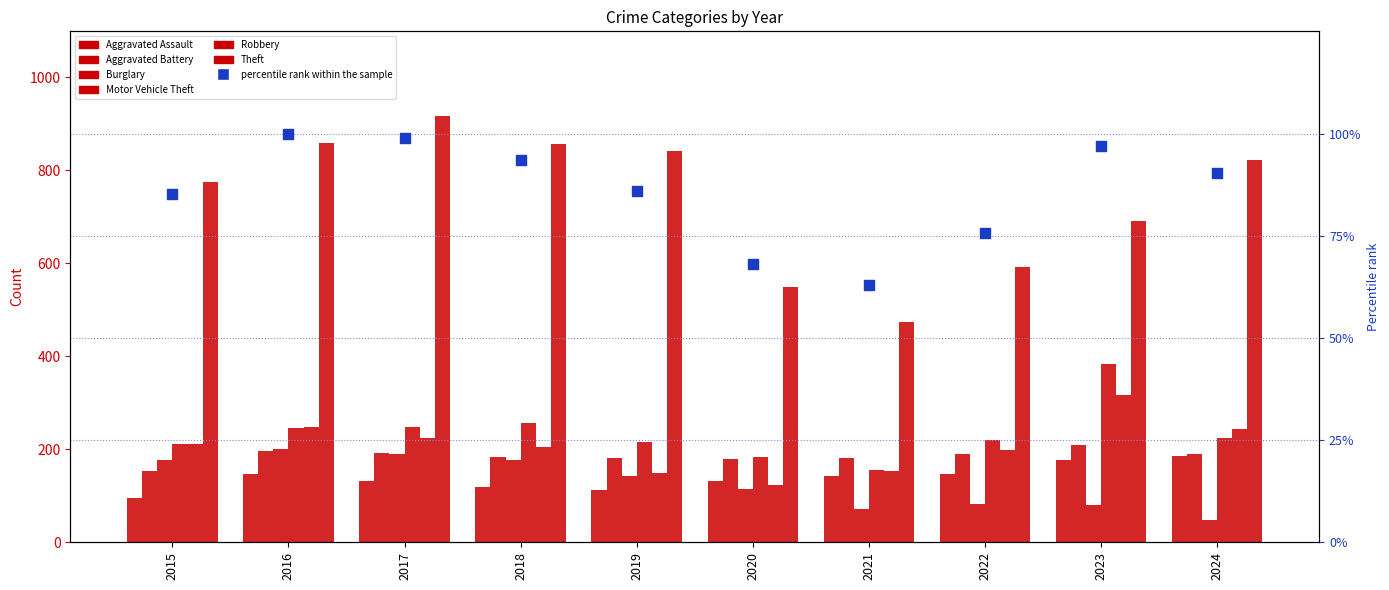

At how many categories does at least one series exceed 327?

10